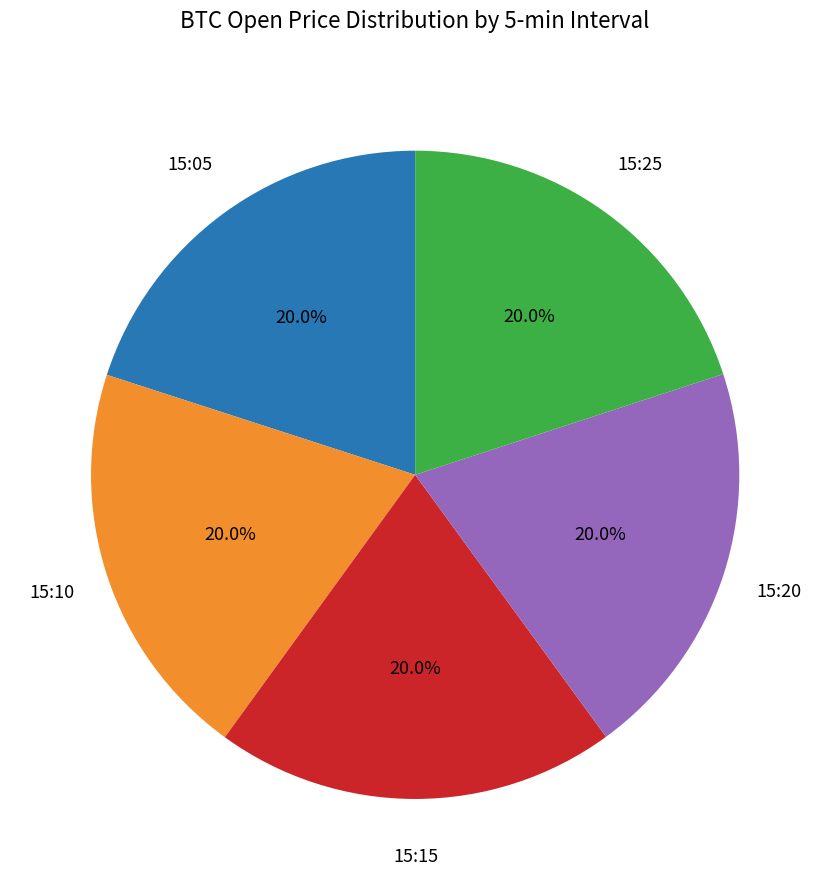

Is there any slice that represents more than half of the pie?

No